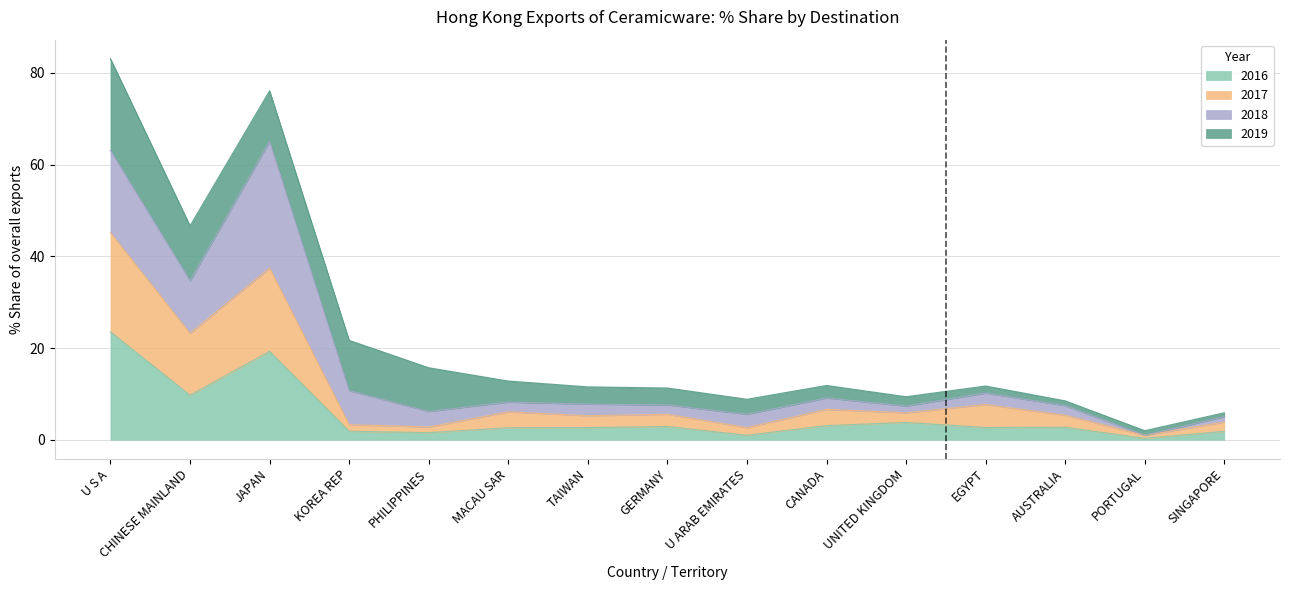

What is the approximate value of 2016 % Share at SINGAPORE?

1.8